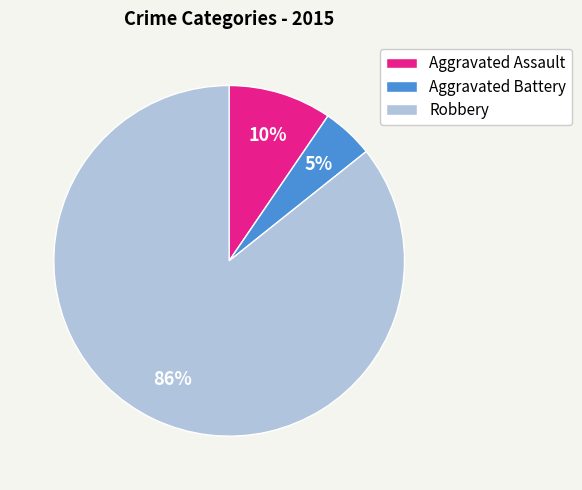

What percentage is the Aggravated Assault slice, to the nearest percent?

10%